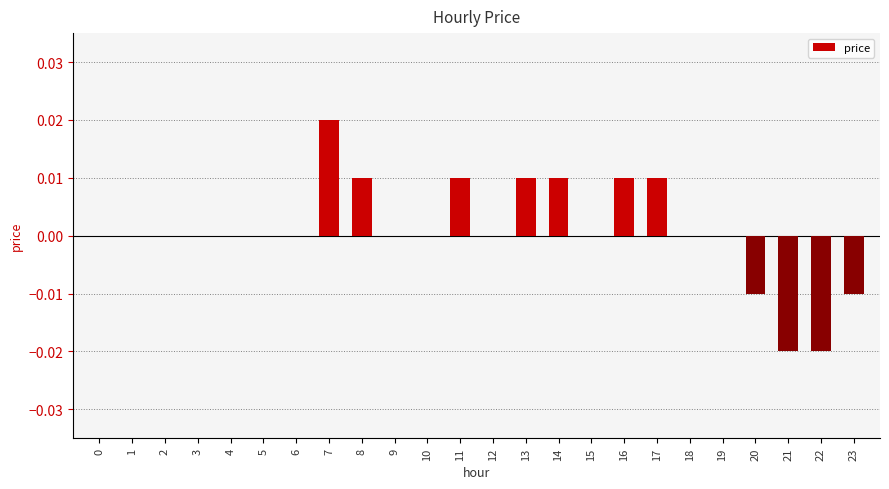

True or false: the data shows 0.0 at 8.

True